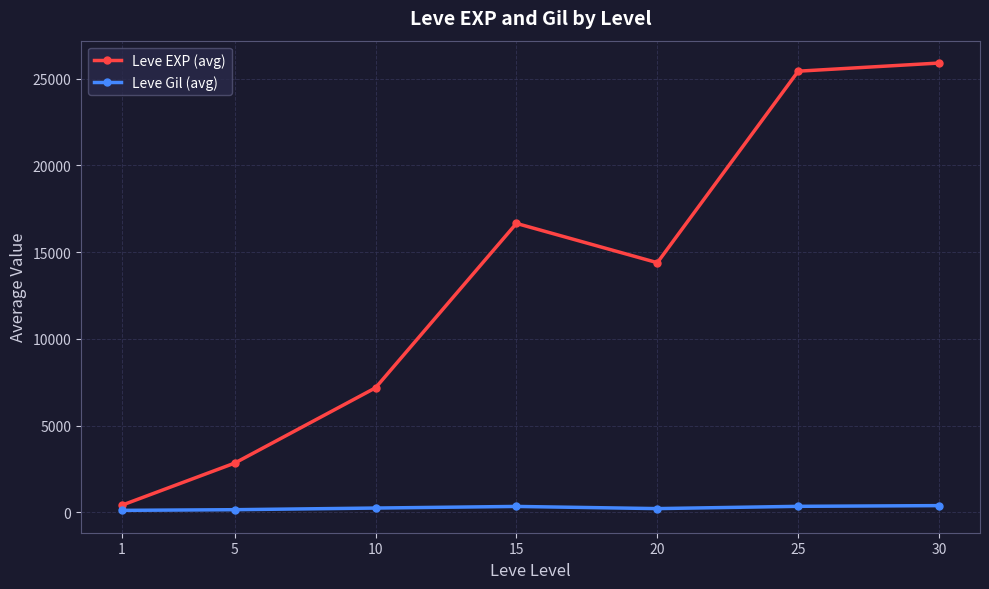

How many values in the Leve Gil (avg) series are below 246?

3